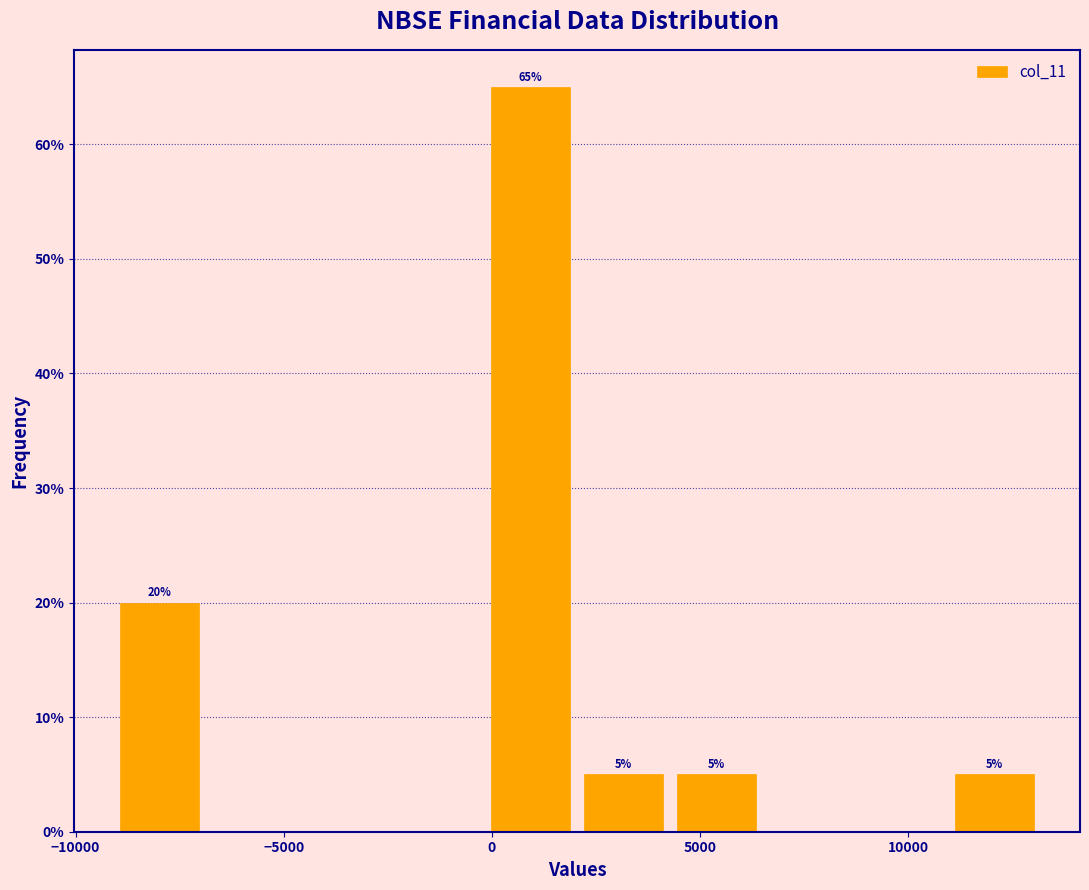

Over which range of the x-axis is the bar tallest?

0 to 2000